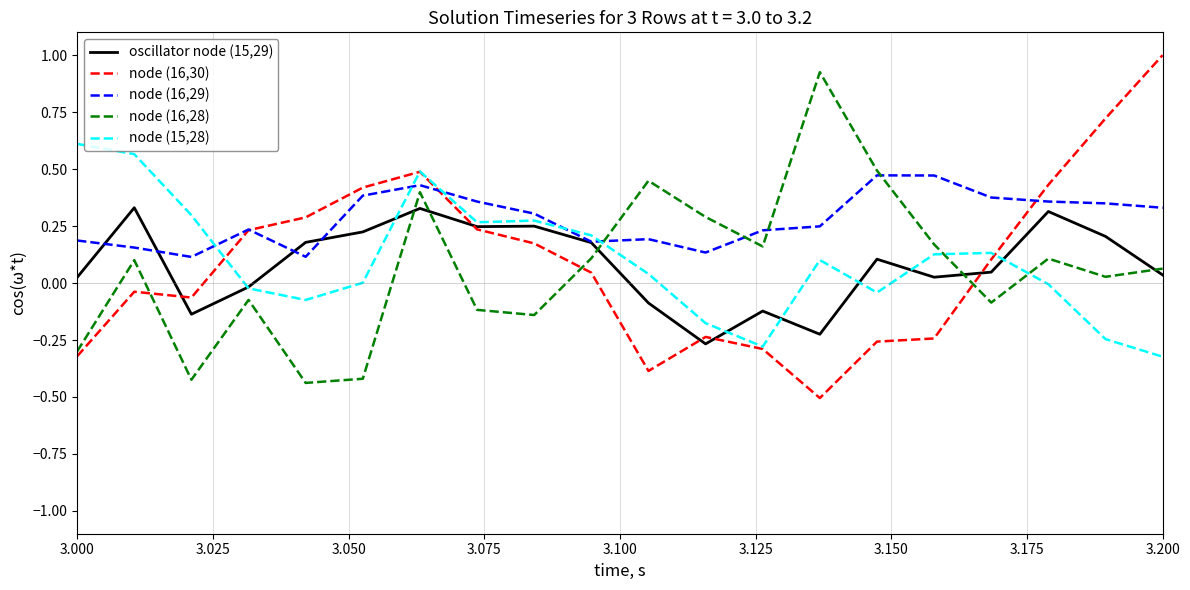

Which series has the largest total across all categories?

node (16,29)